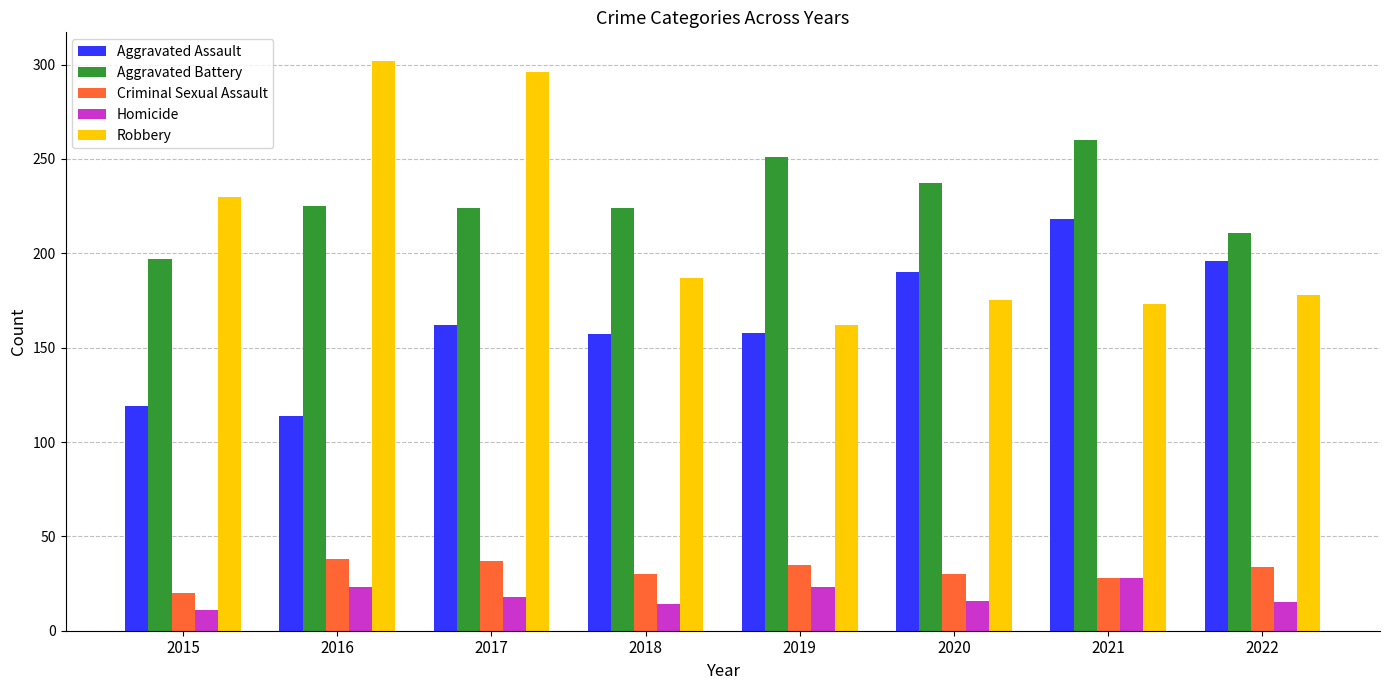

What is the sum of the Aggravated Battery values at 2015 and 2020?

434